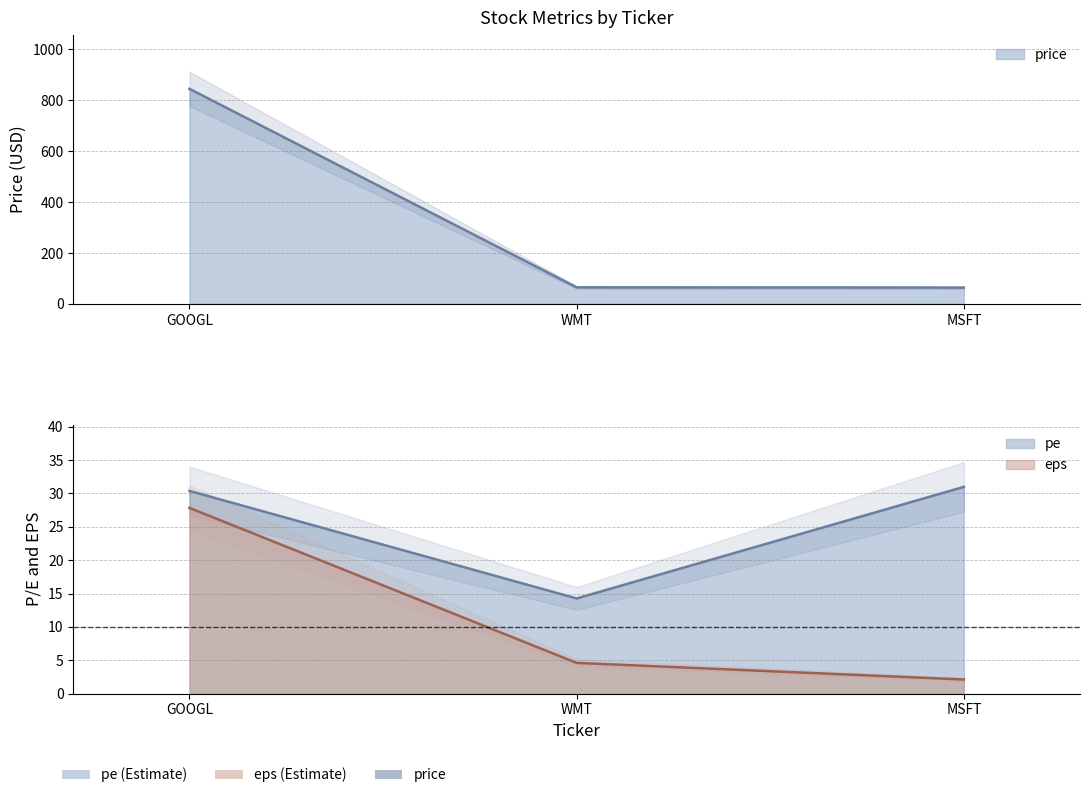

Which series has the largest total across all categories?

price